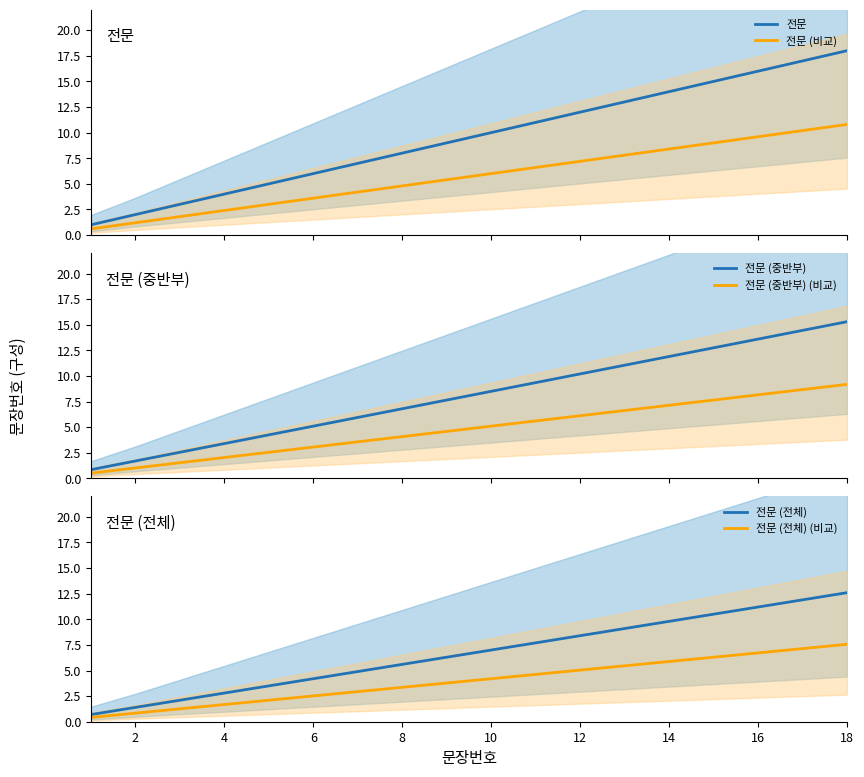

The value of 전문 (전체) at 2 is 1.4. True or false?

True